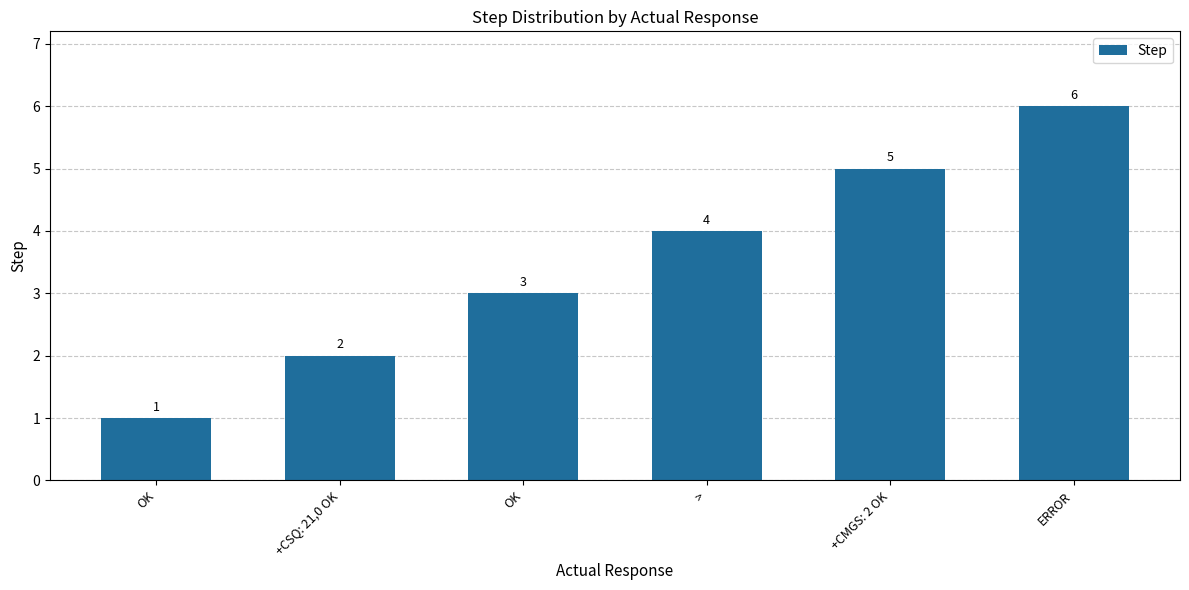

What is the difference between the values at OK and ERROR?

5